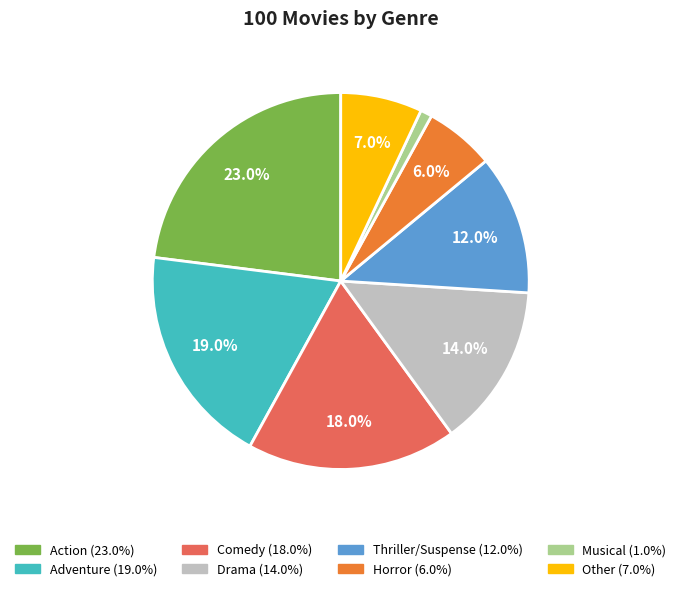

Combined, what portion of the pie is Other and Comedy?

25.0%